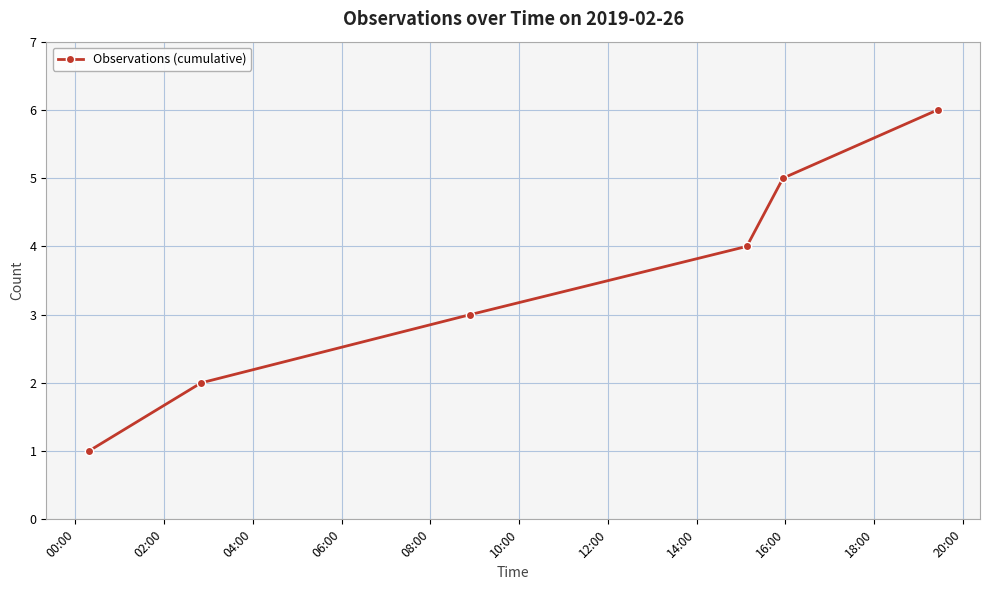

What is the average value?

4